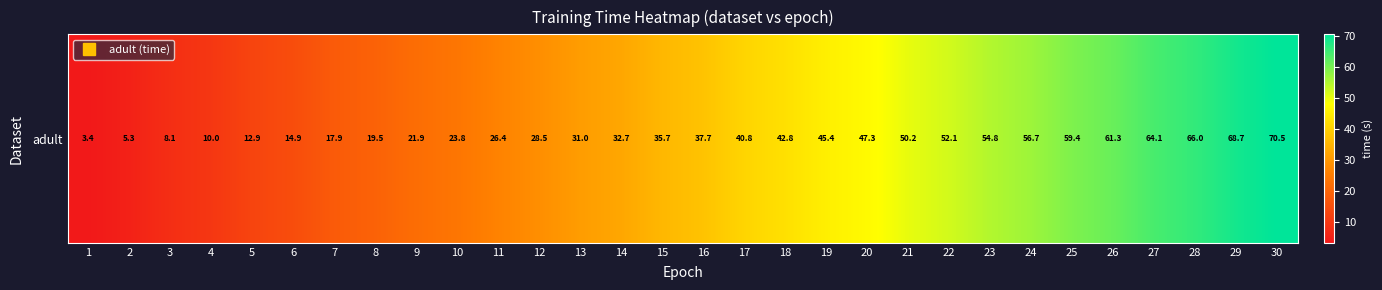

Rank the categories by value from lowest to highest.

1, 2, 3, 4, 5, 6, 7, 8, 9, 10, 11, 12, 13, 14, 15, 16, 17, 18, 19, 20, 21, 22, 23, 24, 25, 26, 27, 28, 29, 30